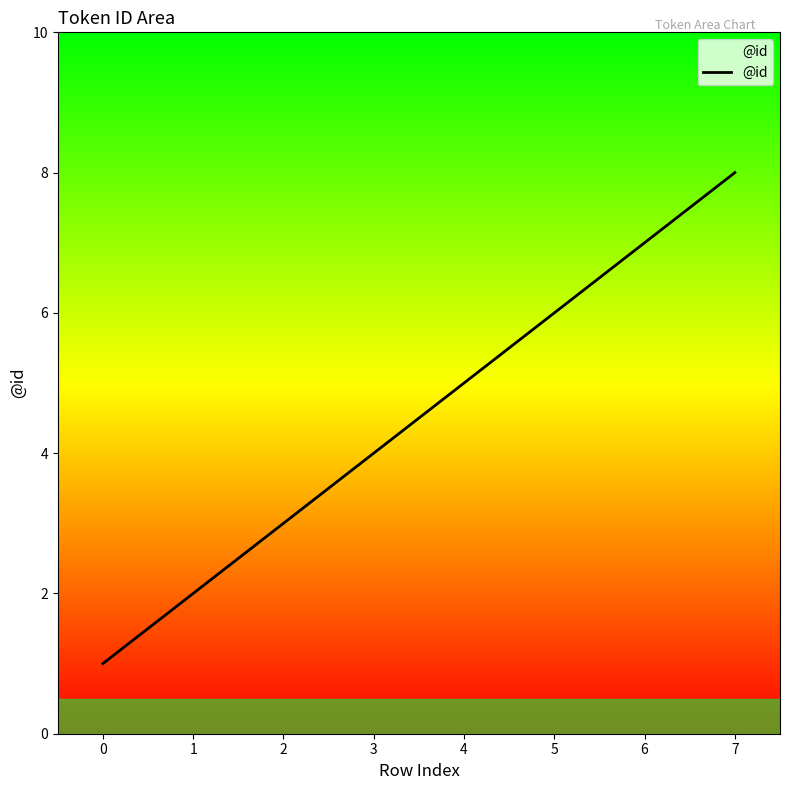

List the labels in order of value, largest first.

7, 6, 5, 4, 3, 2, 1, 0